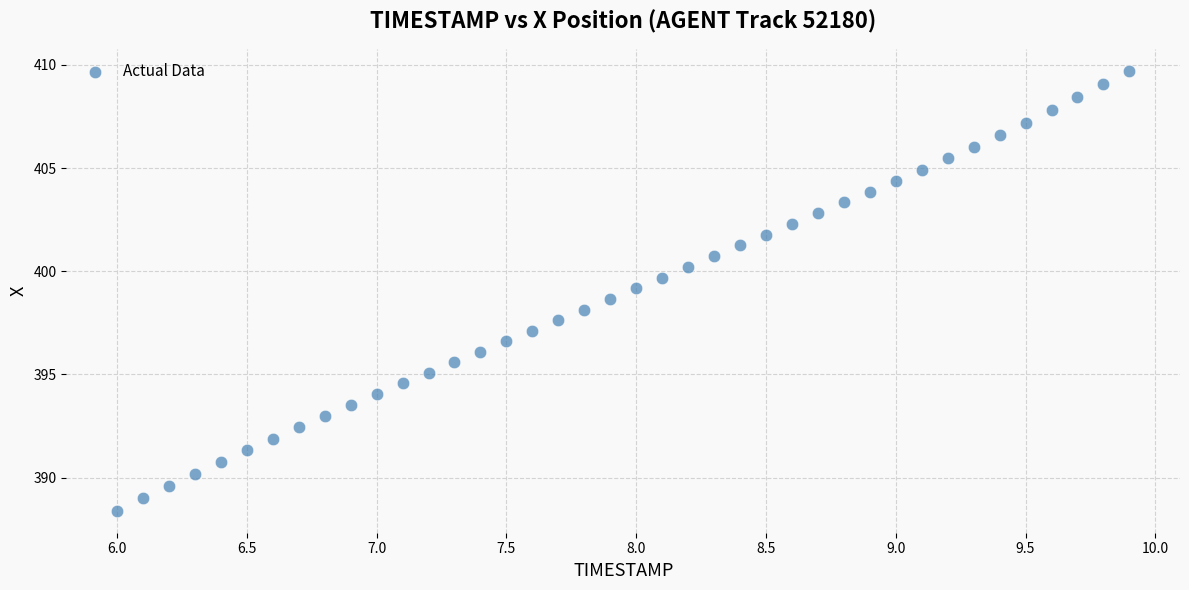

What is the range of X values (max minus min)?

3.9